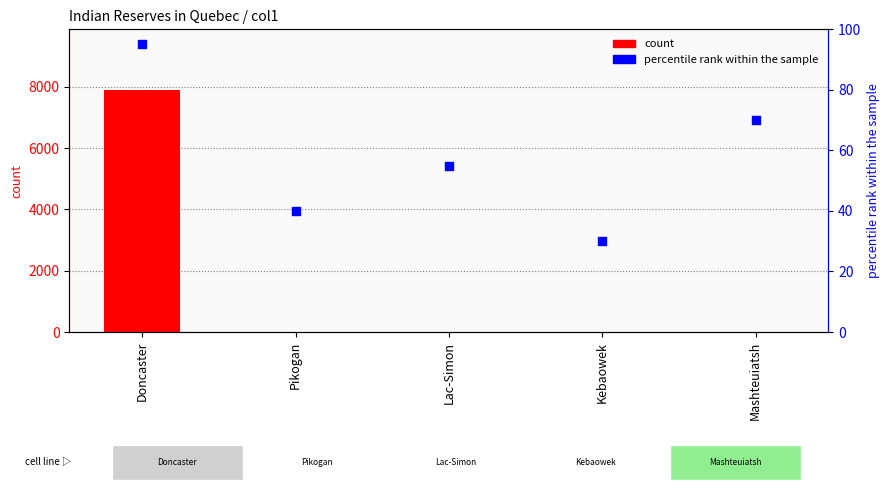

At how many categories does at least one series exceed 7236?

1